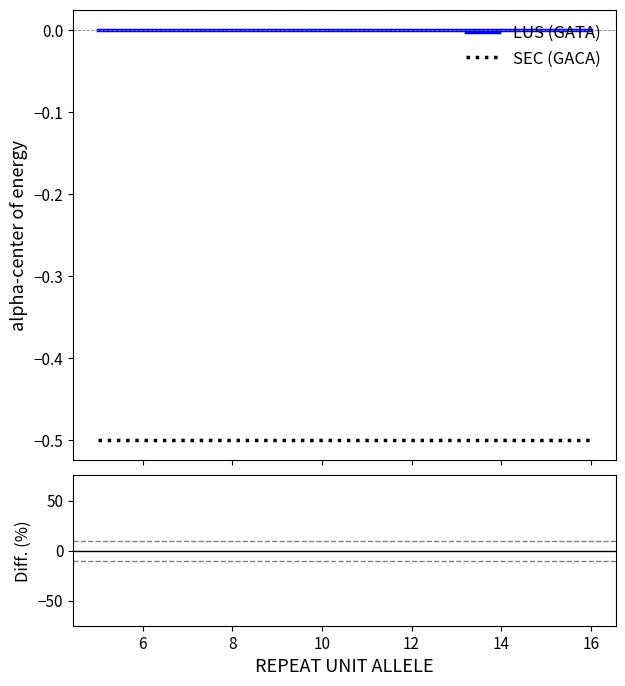

True or false: SEC (GACA) and Diff. (%) intersect in this chart.

False